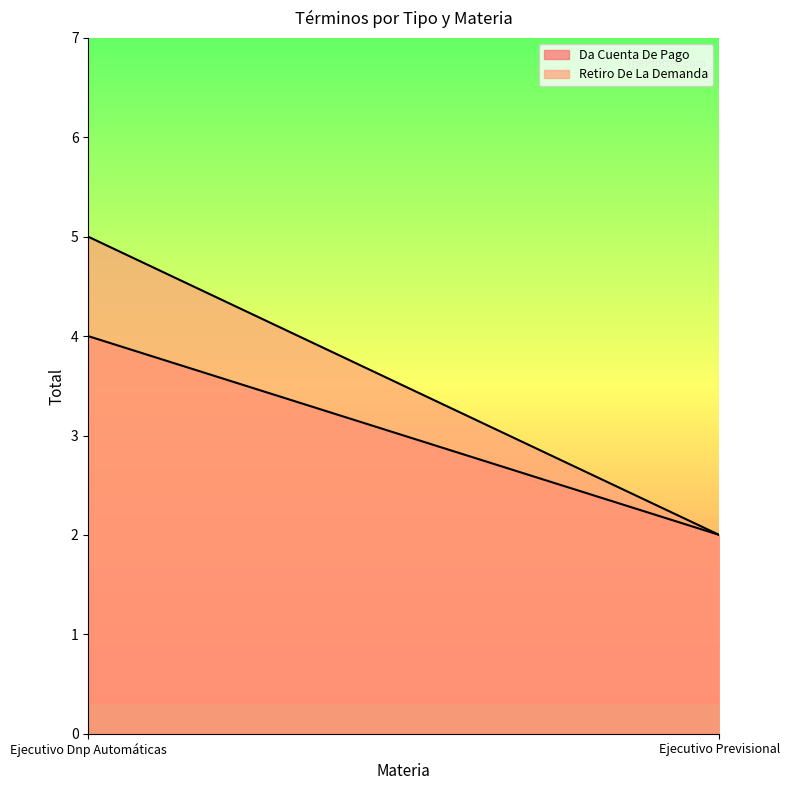

Read the Da Cuenta De Pago value at Ejecutivo Dnp Automáticas.

4